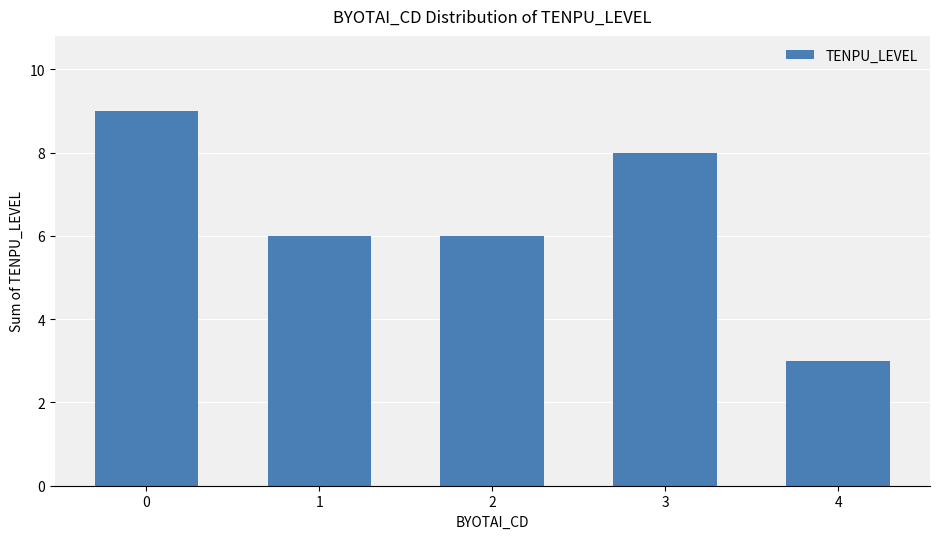

What is the greatest value displayed?

9